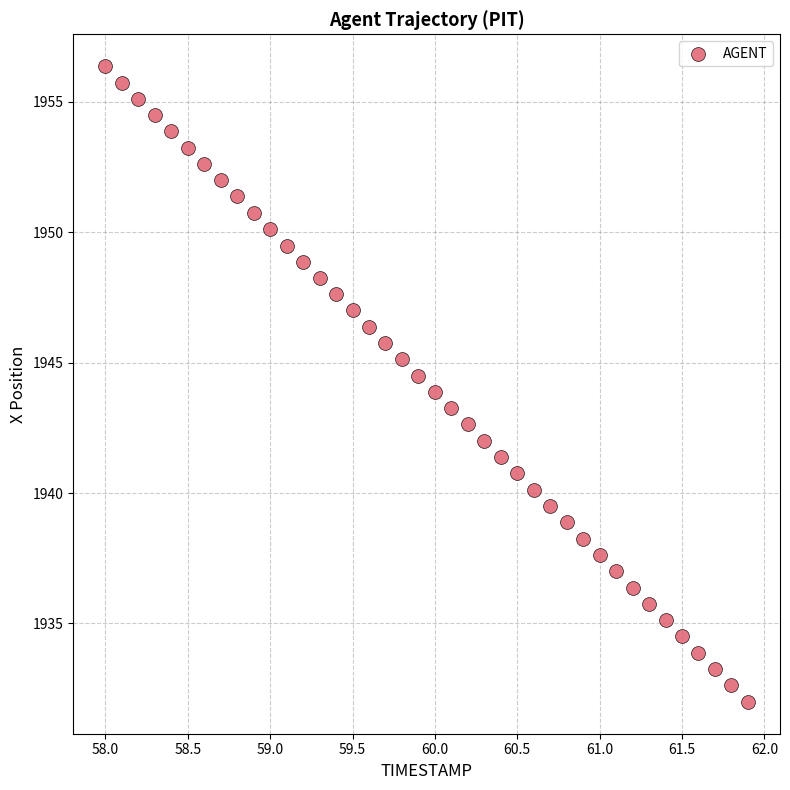

What is the range of X values (max minus min)?

3.9